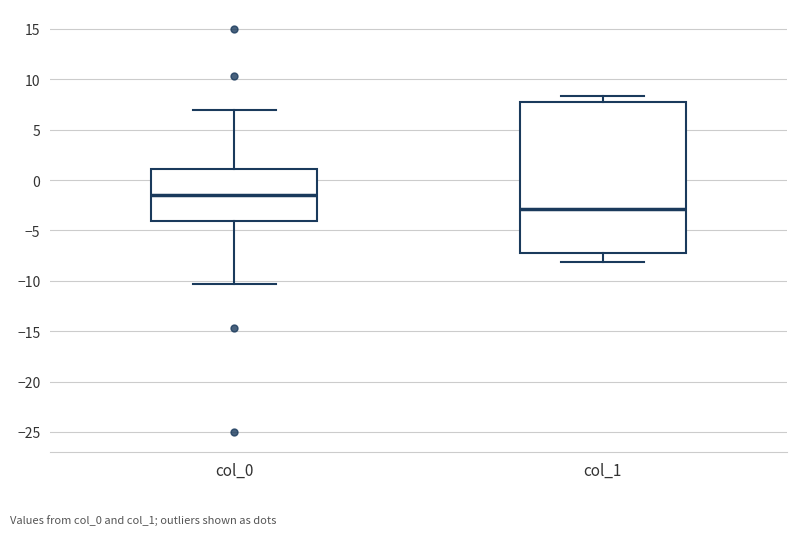

Reading left to right, transcribe this box plot: for each box, give where its median line is, the range the box spans, and where its two whiskers end, as read against the y-axis. The values are not printed on the chart, so give them approximately, as read against the axis.

col_0: median -1.5, box -4.0 to 1.0, whiskers -10.5 to 7.0
col_1: median -3.0, box -7.0 to 7.5, whiskers -8.0 to 8.5